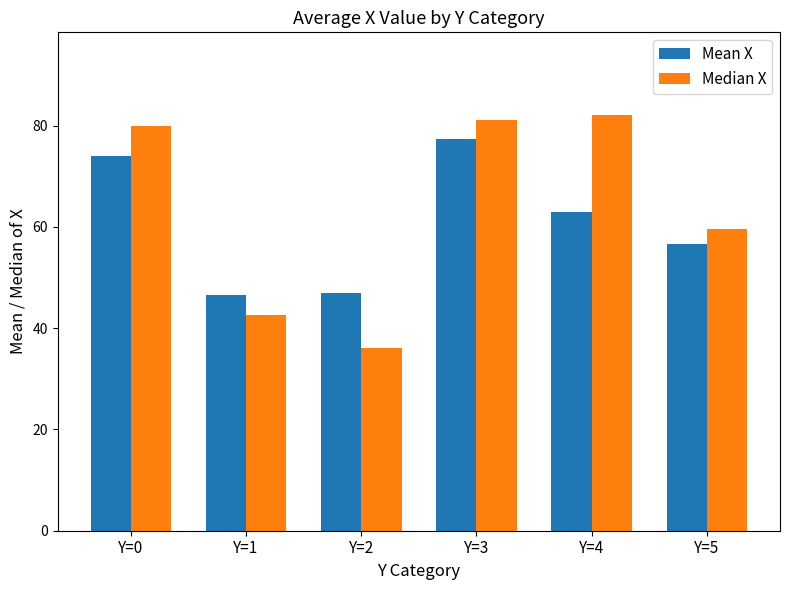

Which series has the largest total across all categories?

Median X